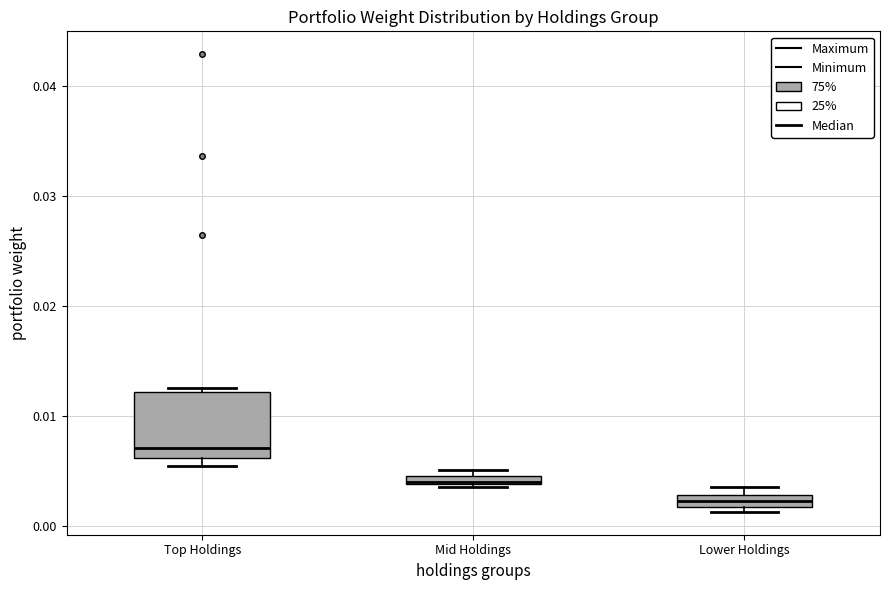

Where does the median line of the box for Top Holdings sit on the y-axis? The values are not printed on the chart, so give them approximately, as read against the axis.

0.007